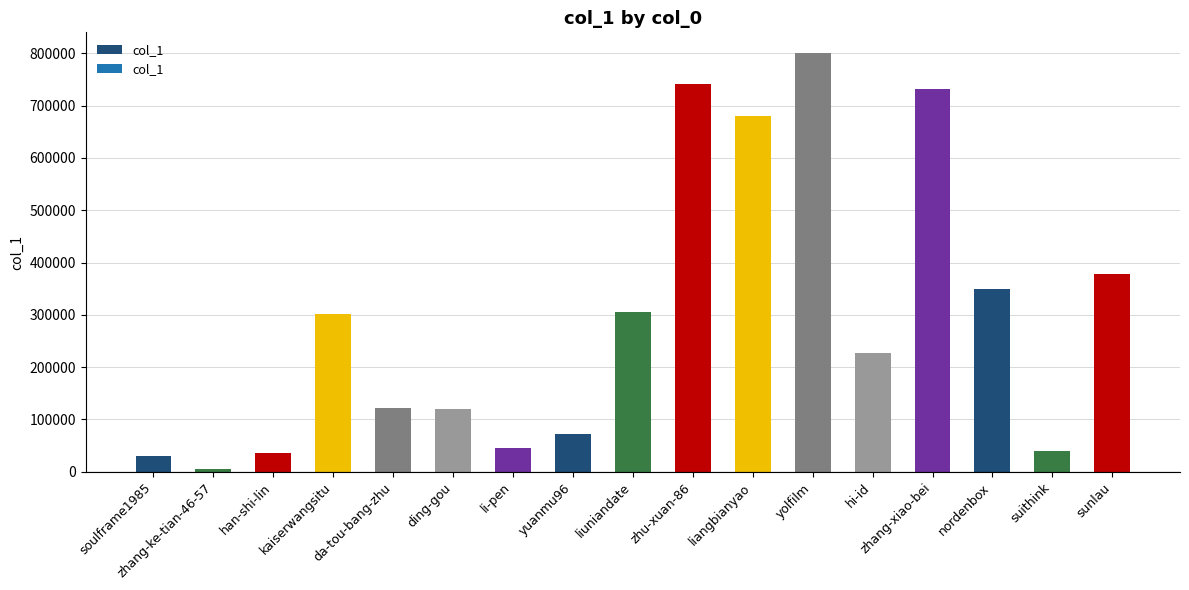

What is the sum of the values at ding-gou and sunlau?

497161